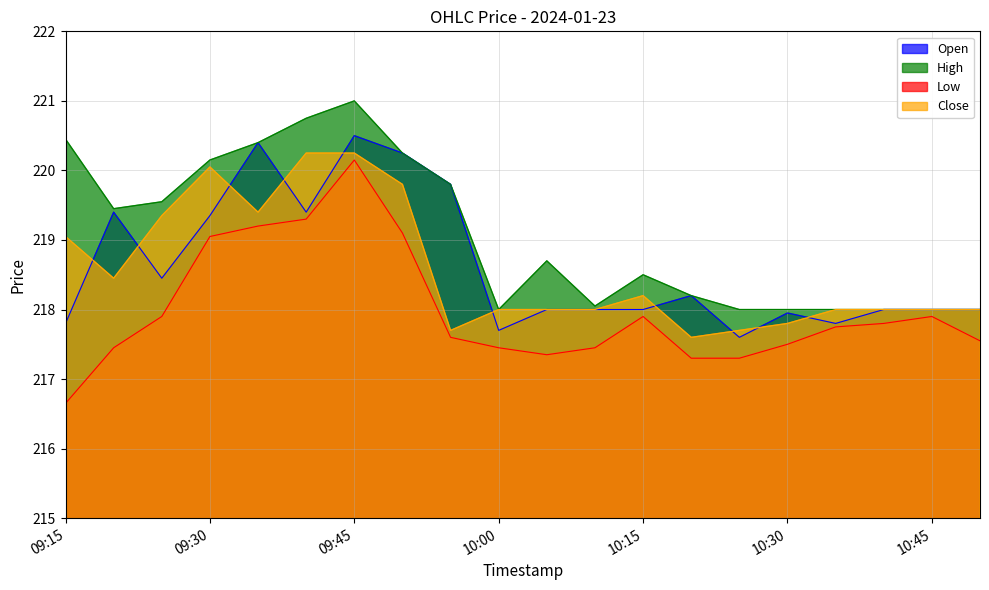

What is the lowest value of the Low series?

216.7